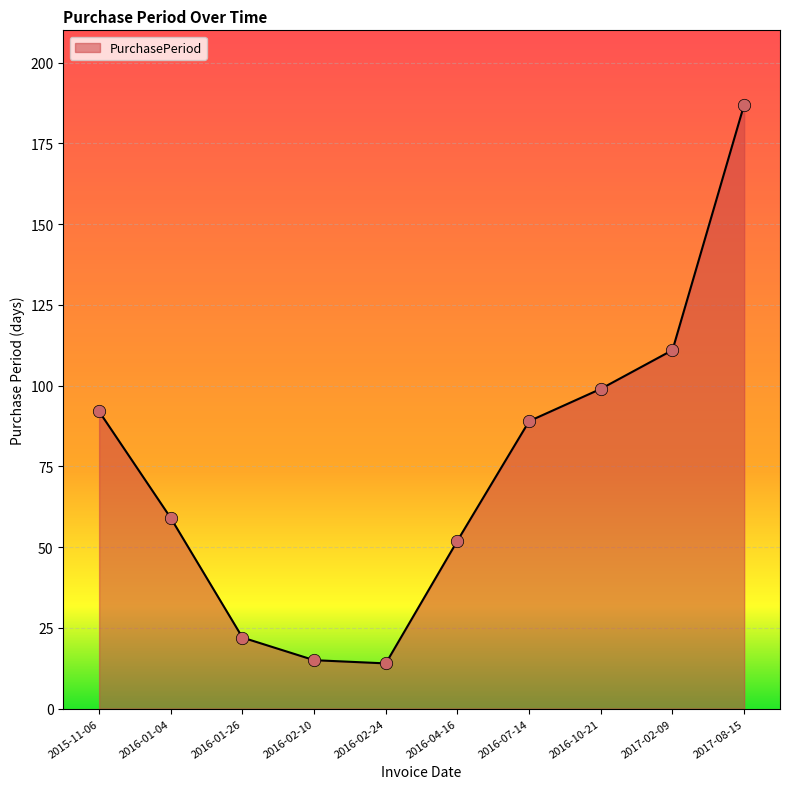

Which has a higher value, 2016-10-21 or 2017-08-15?

2017-08-15